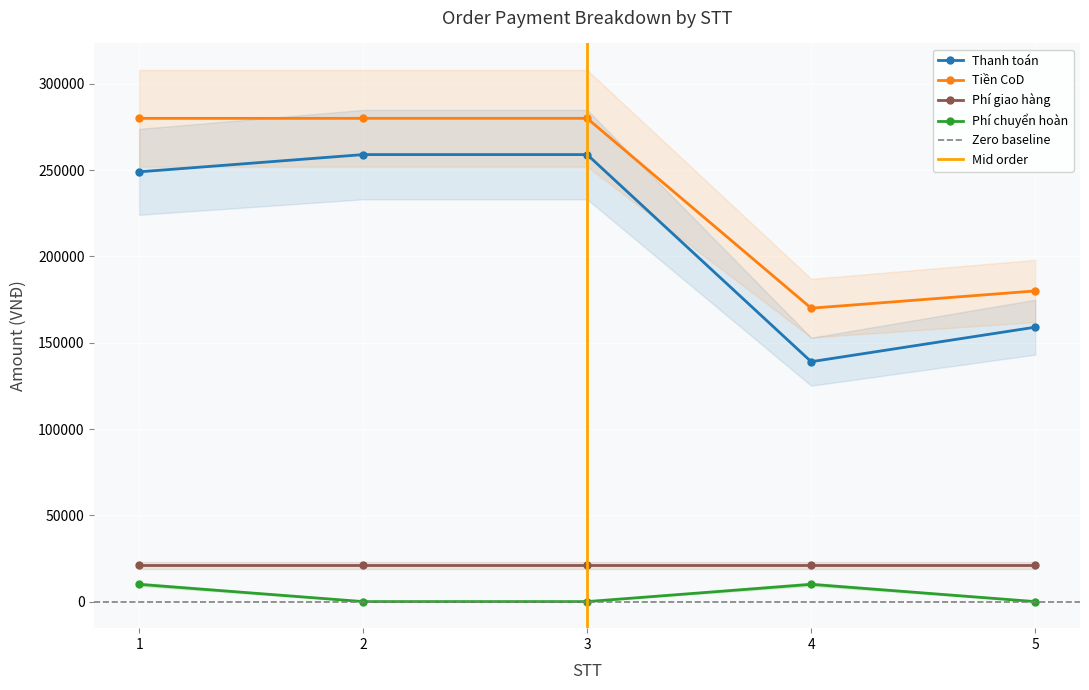

How many interior local peaks does the Phí chuyển hoàn series have?

1